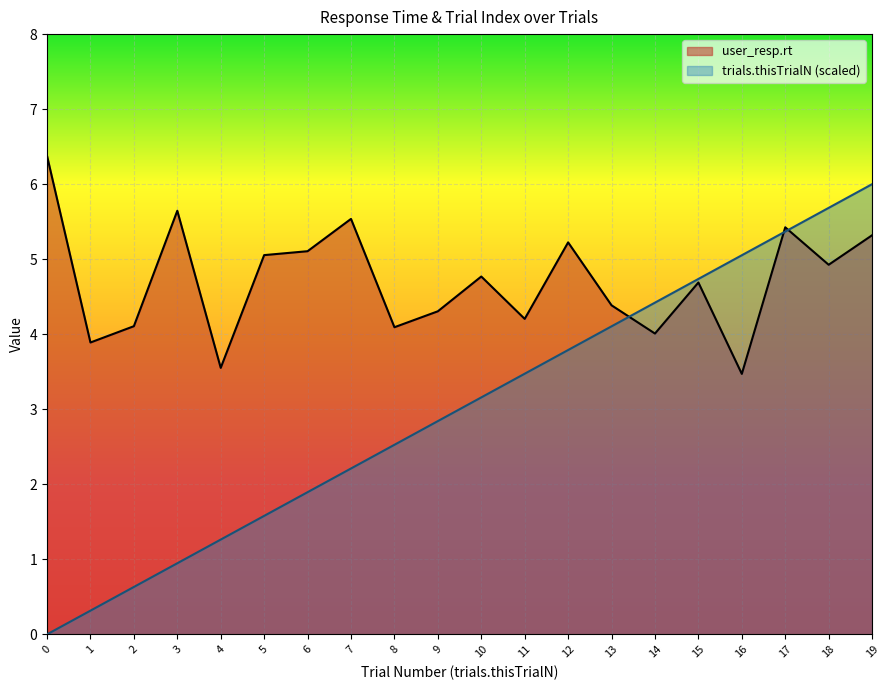

At which label does user_resp.rt reach its minimum?

16